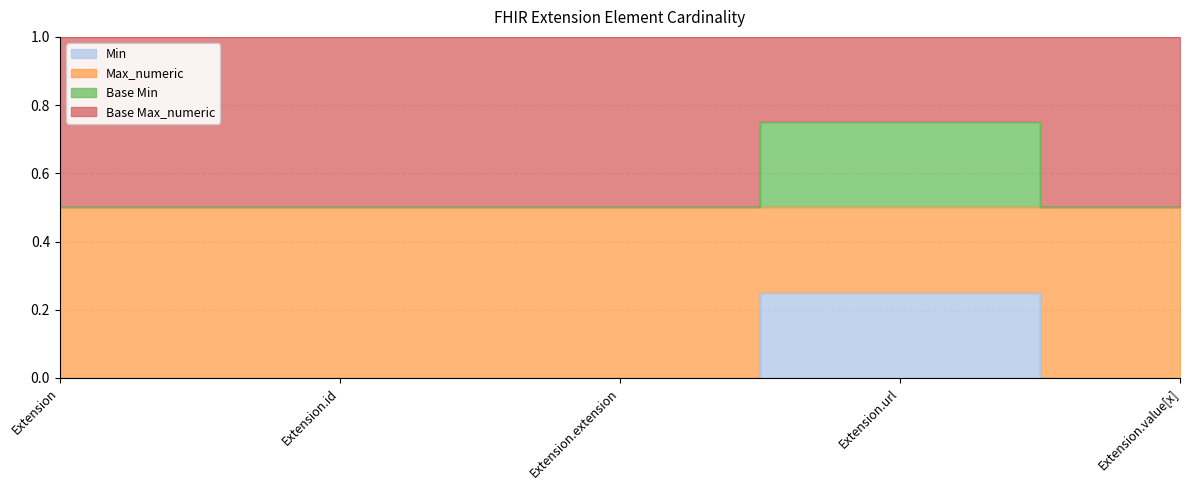

Where is Base Min nearest to the value 0?

Extension